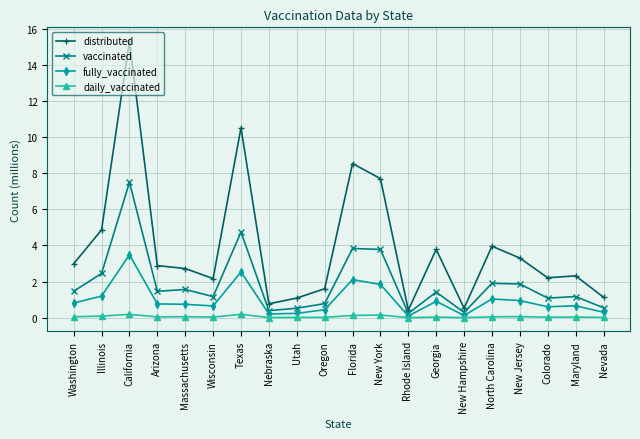

Is this an area chart (filled region under the line)?

No